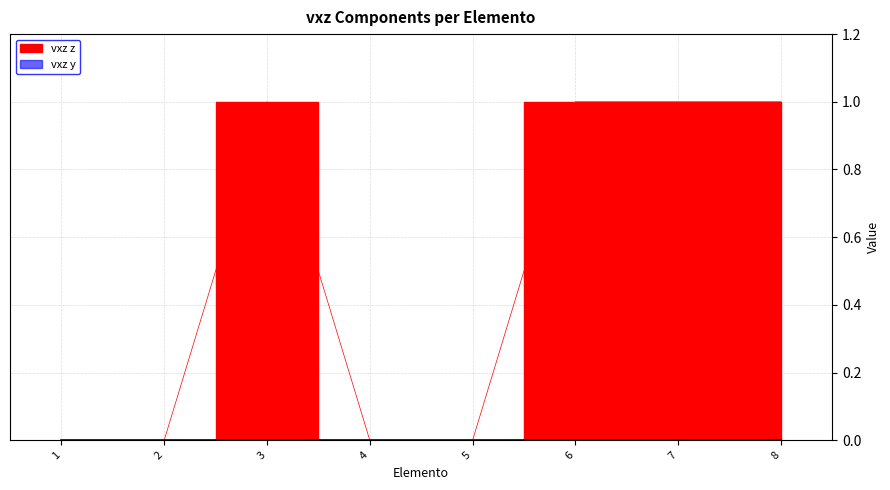

At which category does the data reach its first local peak?

3